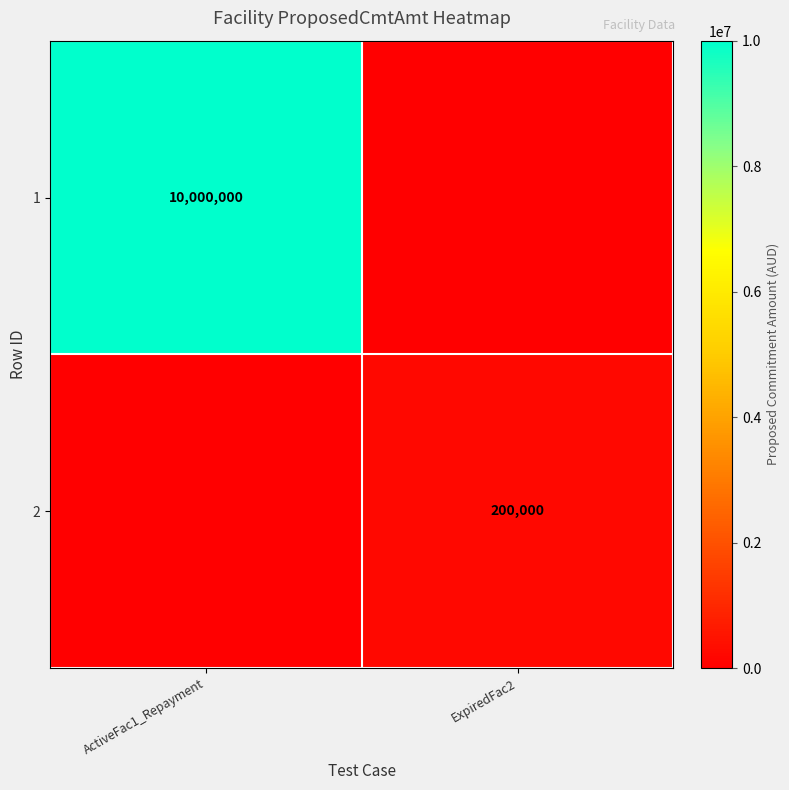

True or false: 1 has a value of 4891974 at ActiveFac1_Repayment.

False